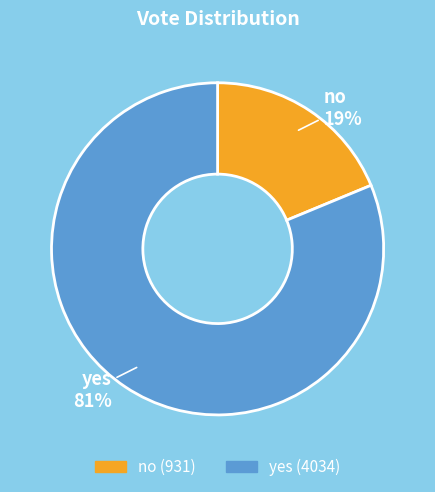

True or false: yes accounts for 81% of the total.

True